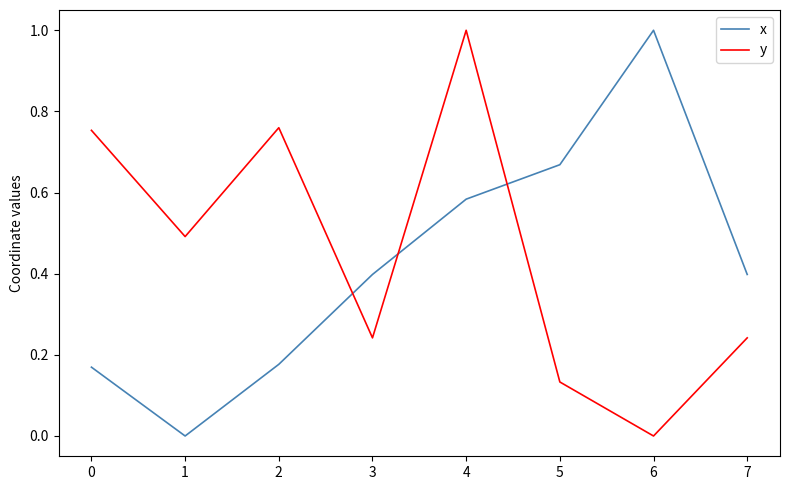

Which series changed the most between 0 and 5?

y